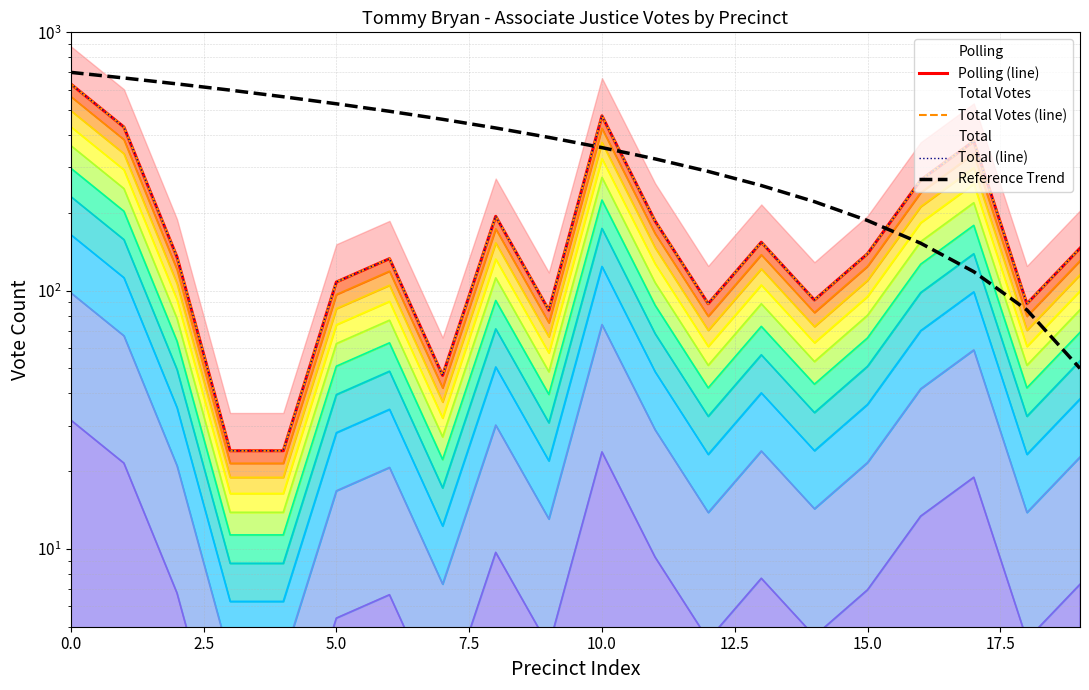

What is the total value across all series at 19?

634.0